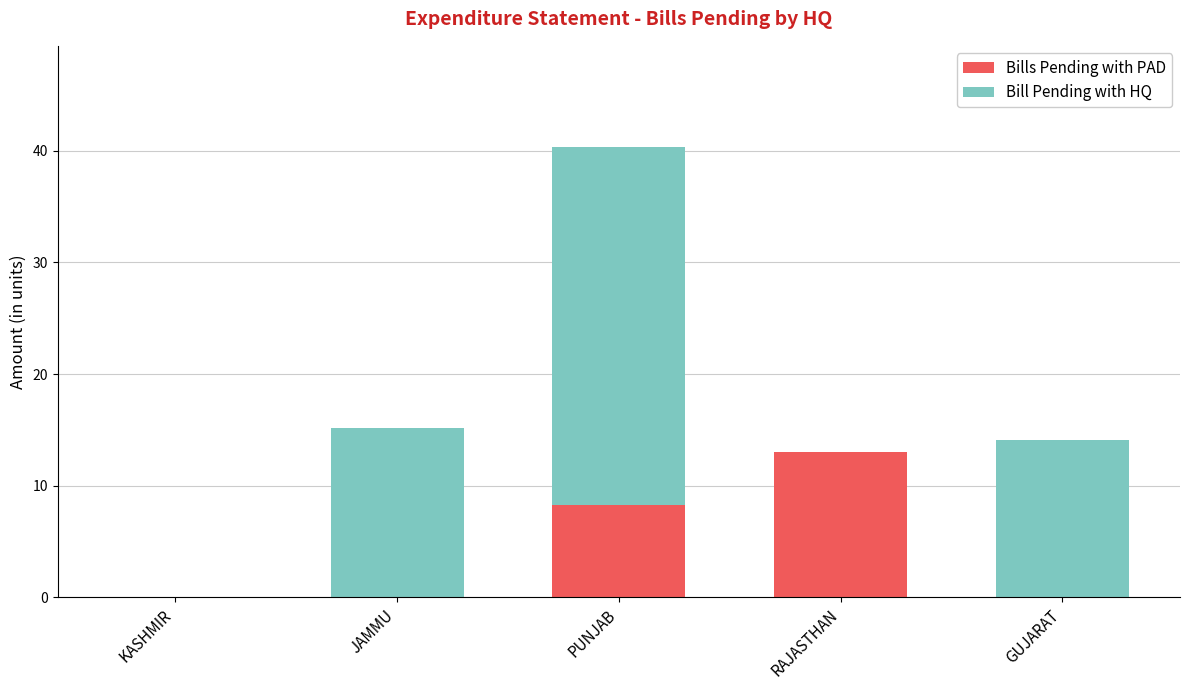

What are all the series names shown in the legend?

Bills Pending with PAD, Bill Pending with HQ